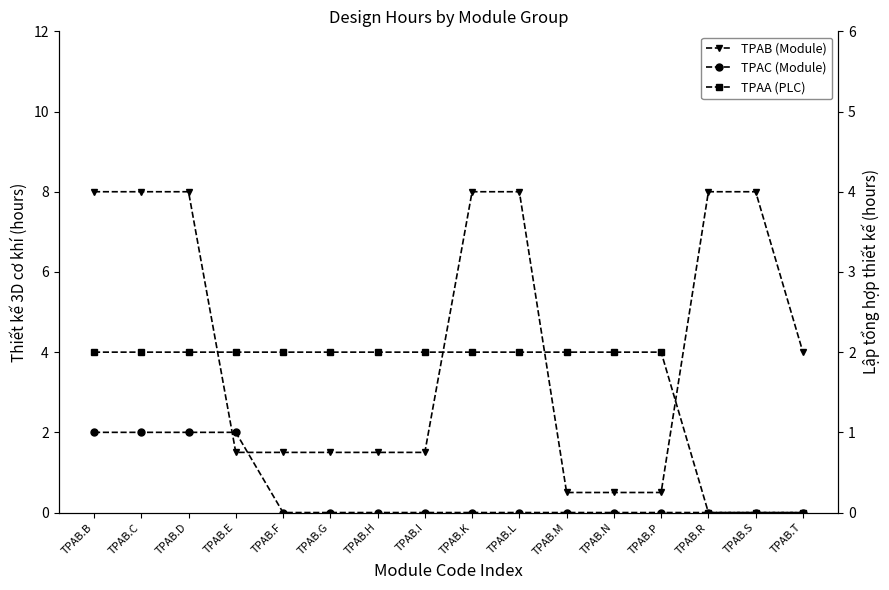

Rank the series at TPAB.F from lowest to highest value.

TPAC (Module), TPAB (Module), TPAA (PLC)